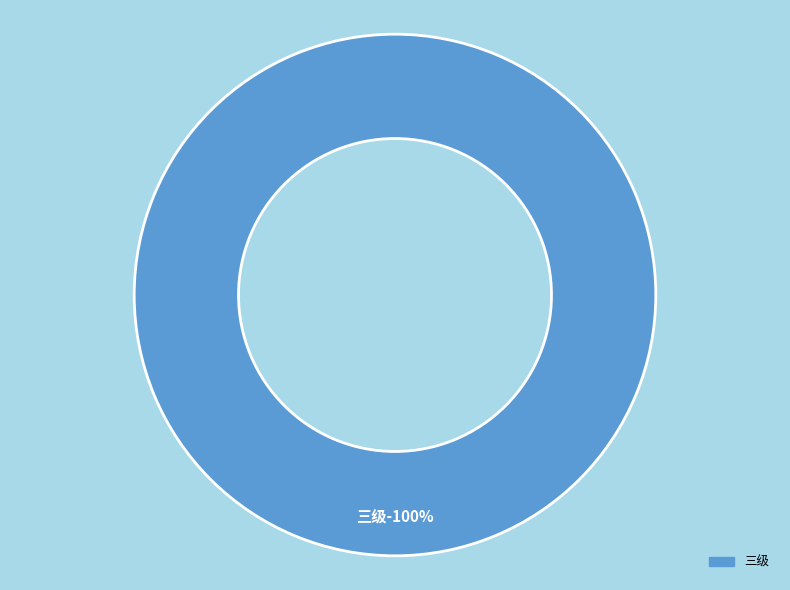

Does any single category account for the majority?

Yes